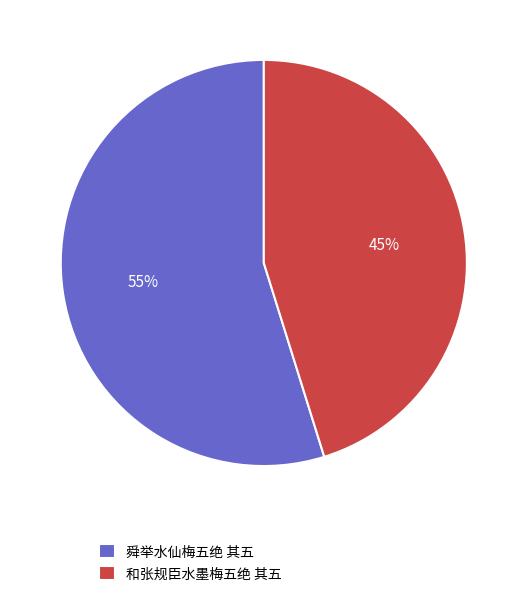

To the nearest percent, what percentage of the pie is 和张规臣水墨梅五绝 其五?

45%